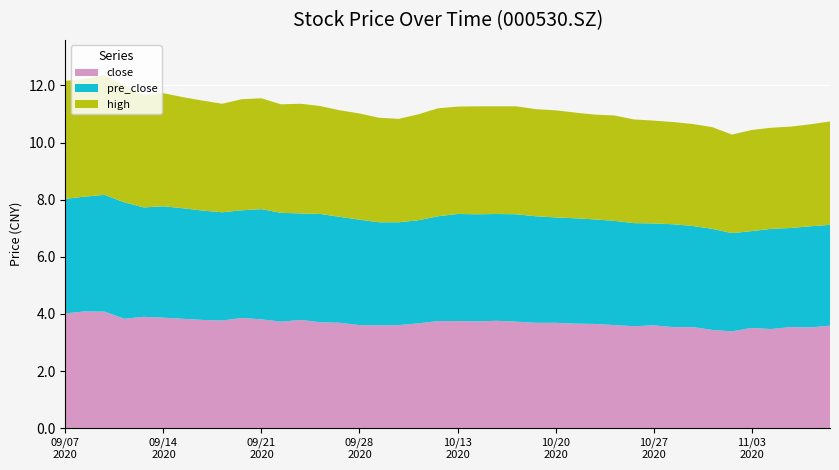

Reading left to right, extract all data points from this chart.

close: 4.0	4.1	4.1	3.8	3.9	3.9	3.8	3.8	3.8	3.9	3.8	3.7	3.8	3.7	3.7	3.6	3.6	3.6	3.7	3.8	3.8	3.7	3.8	3.7	3.7	3.7	3.7	3.6	3.6	3.6	3.6	3.5	3.5	3.4	3.4	3.5	3.5	3.5	3.5	3.6
pre_close: 4.0	4.0	4.1	4.1	3.8	3.9	3.9	3.8	3.8	3.8	3.9	3.8	3.7	3.8	3.7	3.7	3.6	3.6	3.6	3.7	3.8	3.8	3.7	3.8	3.7	3.7	3.7	3.7	3.6	3.6	3.6	3.6	3.5	3.5	3.4	3.4	3.5	3.5	3.5	3.5
high: 4.1	4.1	4.2	4.1	3.9	4.0	3.9	3.9	3.8	3.9	3.9	3.8	3.8	3.8	3.7	3.7	3.7	3.6	3.7	3.8	3.8	3.8	3.8	3.8	3.8	3.8	3.7	3.7	3.7	3.6	3.6	3.6	3.6	3.6	3.5	3.5	3.5	3.5	3.6	3.6